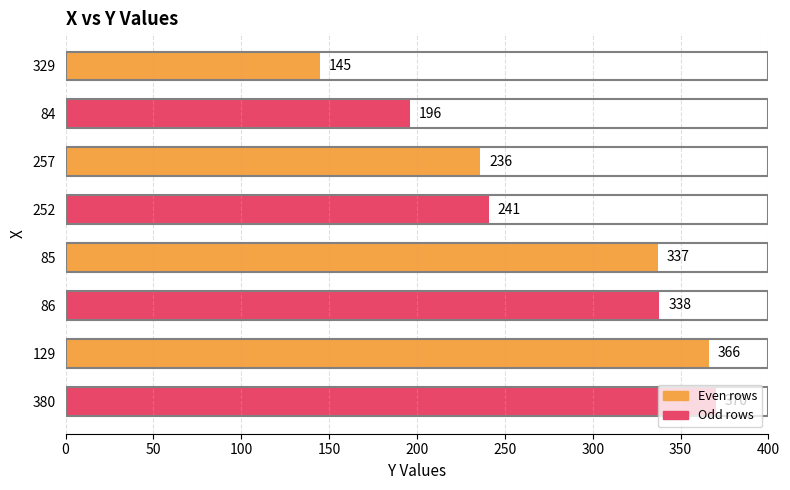

Are the bars grouped side by side (vs. stacked)?

No